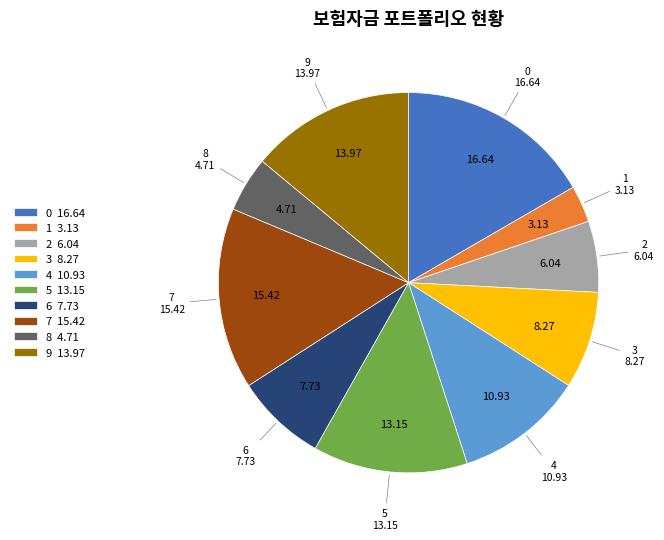

Which has a higher value, 6 7.73 or 1 3.13?

6 7.73